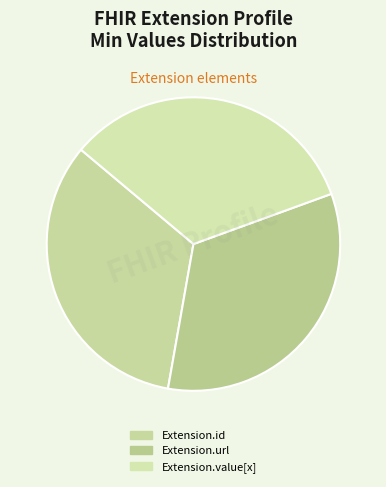

Is there any slice that represents more than half of the pie?

No